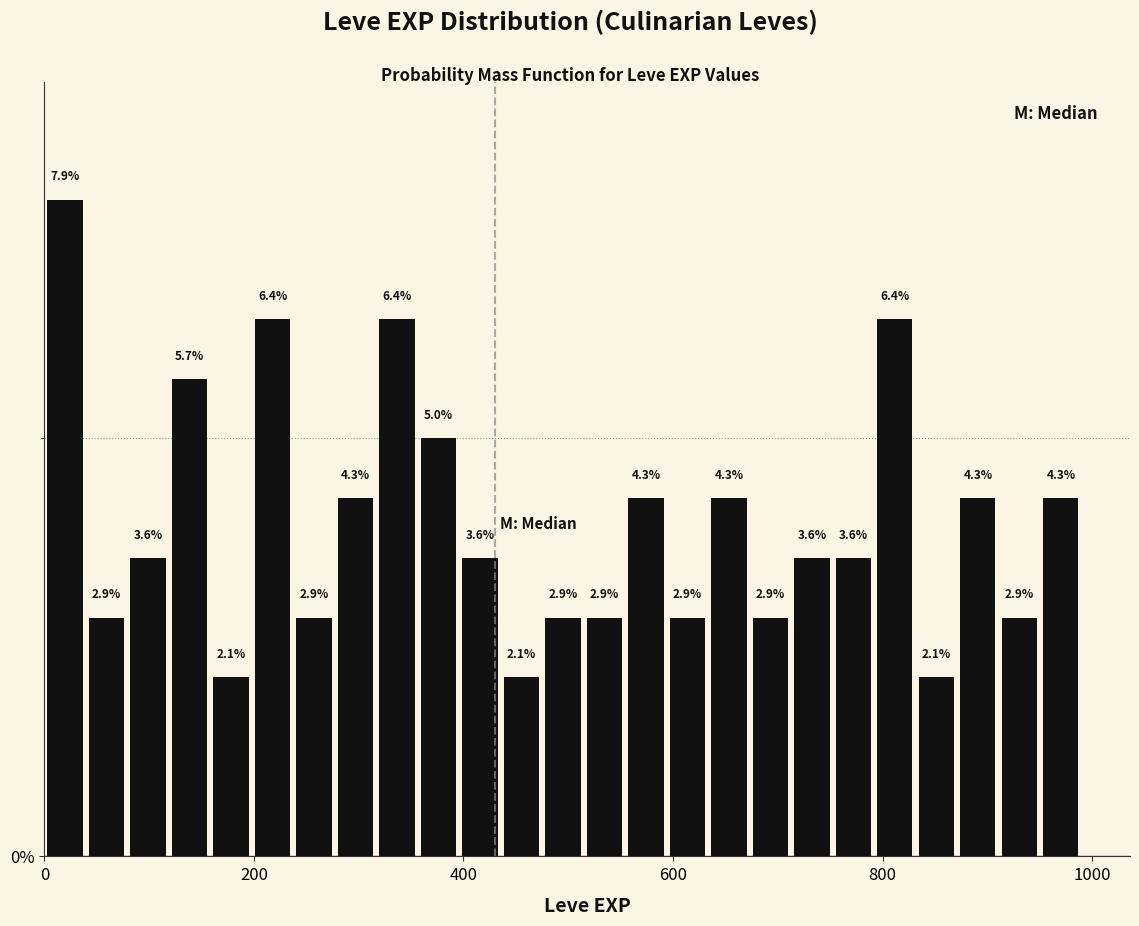

Around what value on the x-axis is the tallest bar? Give the approximate position of its centre, as read against the axis.

20